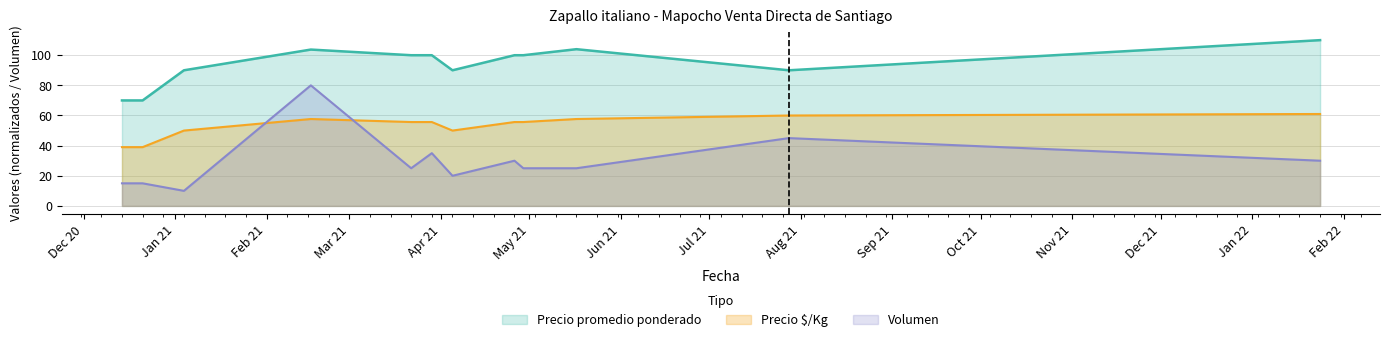

Rank the categories by Precio promedio ponderado value from lowest to highest.

2020-12-14, 2020-12-21, 2021-01-04, 2021-04-05, 2021-07-28, 2021-03-22, 2021-03-29, 2021-04-26, 2021-04-29, 2021-02-16, 2021-05-17, 2022-01-24